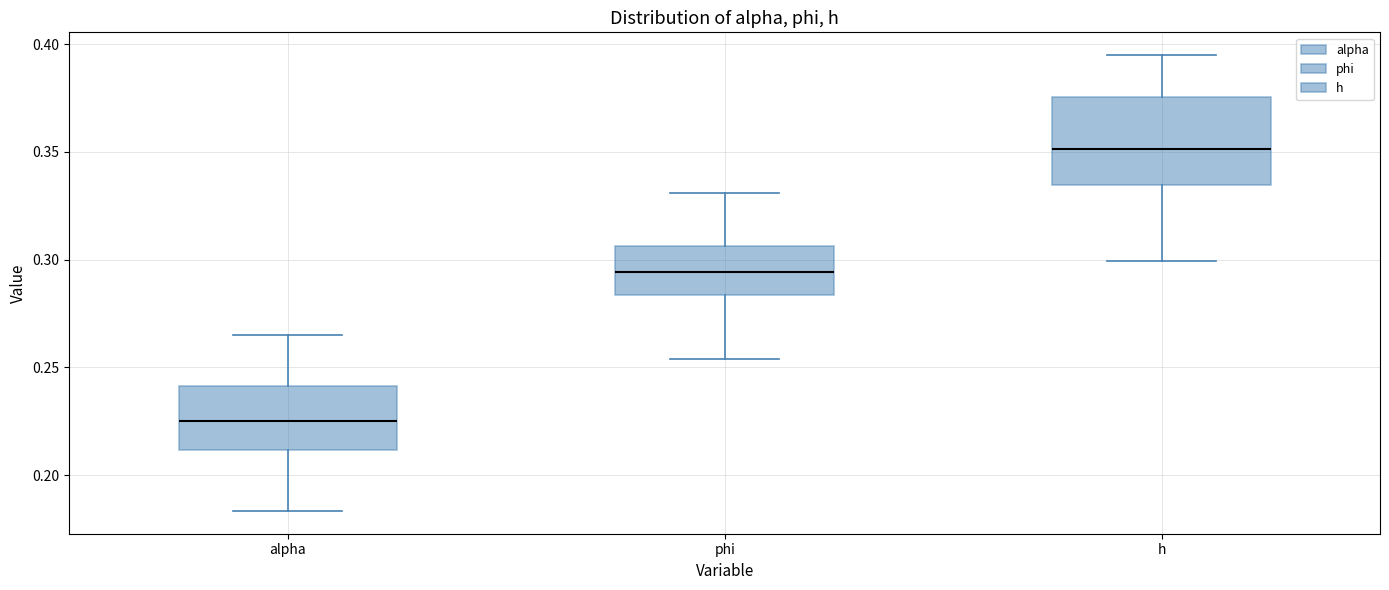

Reading left to right, read every box against the y-axis: the position of its median line, the range the box covers, and the ends of its whiskers. The values are not printed on the chart, so give them approximately, as read against the axis.

alpha: median 0.225, box 0.210 to 0.240, whiskers 0.185 to 0.265
phi: median 0.295, box 0.285 to 0.305, whiskers 0.255 to 0.330
h: median 0.350, box 0.335 to 0.375, whiskers 0.300 to 0.395